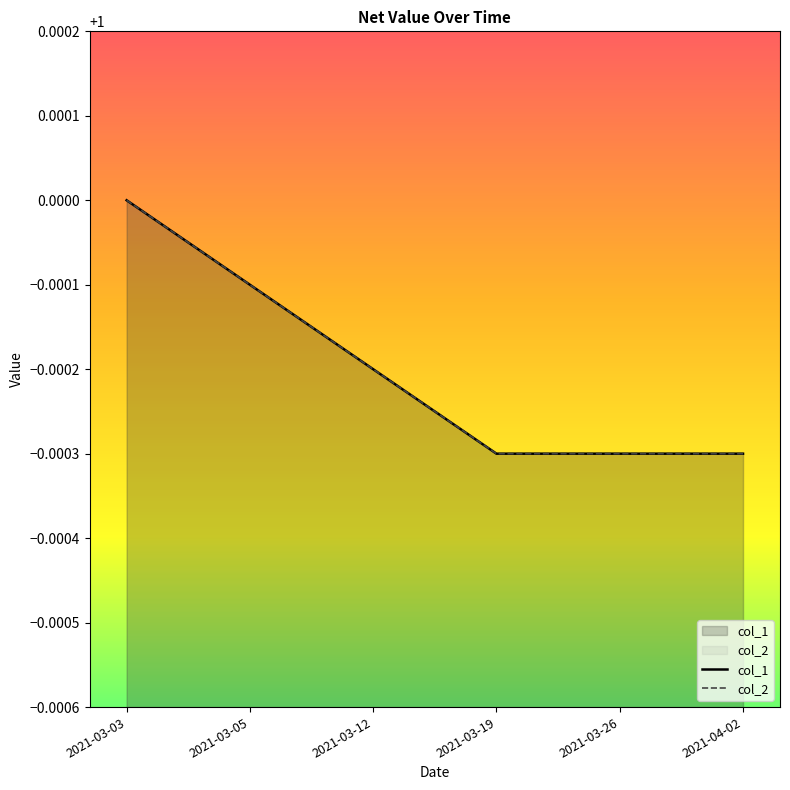

Is it true that col_1 equals 0.6 at 2021-03-26?

False